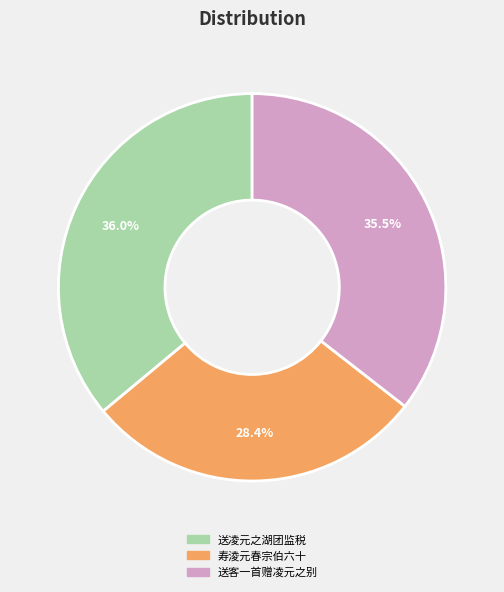

How many slices are in this pie chart?

3